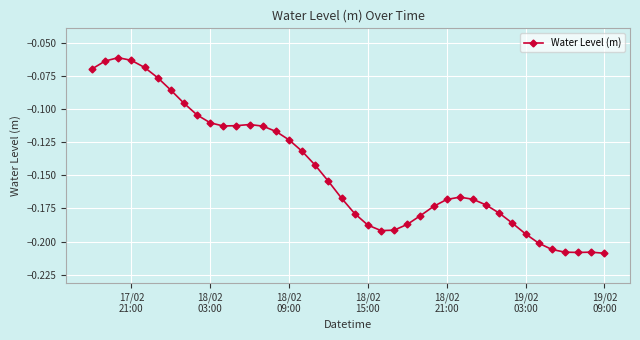

Does the chart display data point markers on the line(s)?

Yes